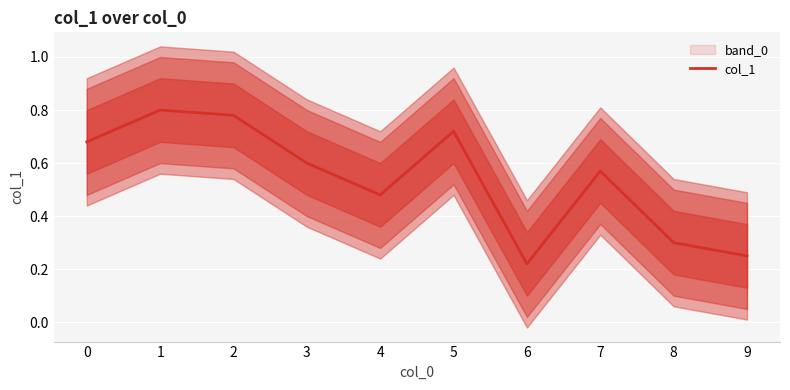

At which label is the value closest to 0?

6